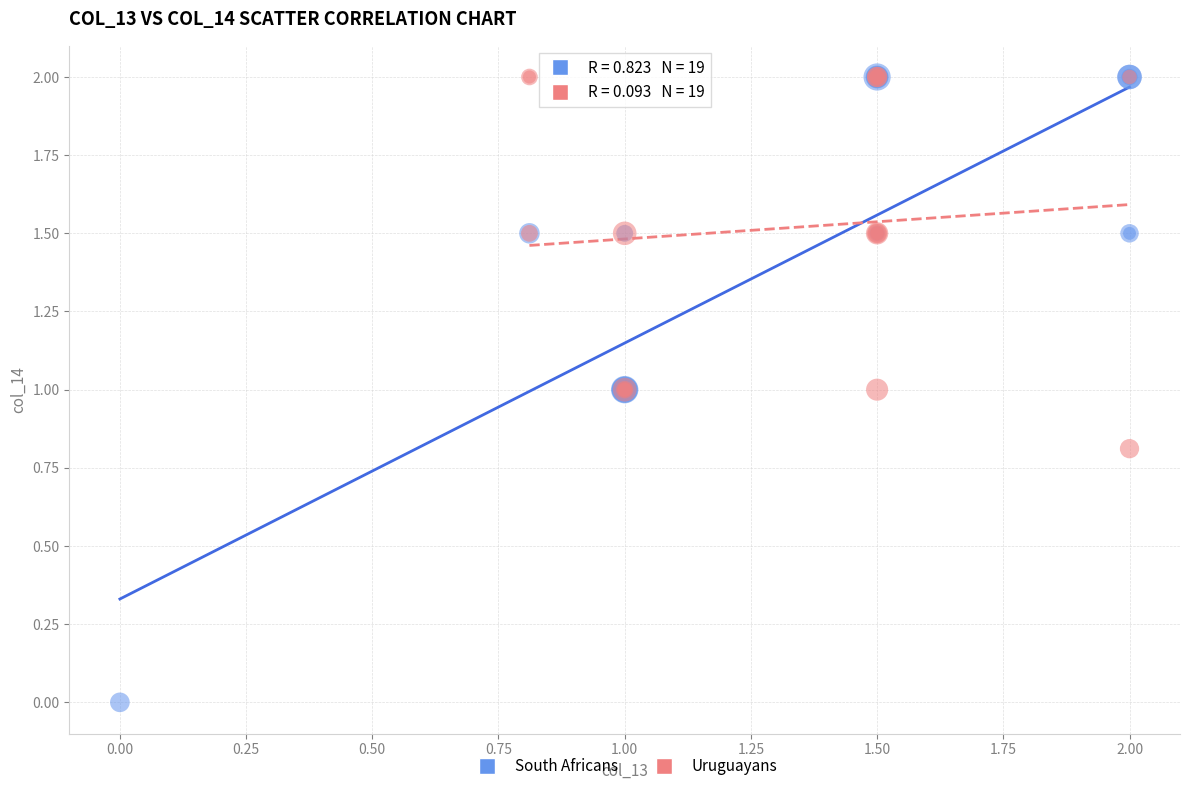

Which series reaches the minimum Y coordinate?

South Africans